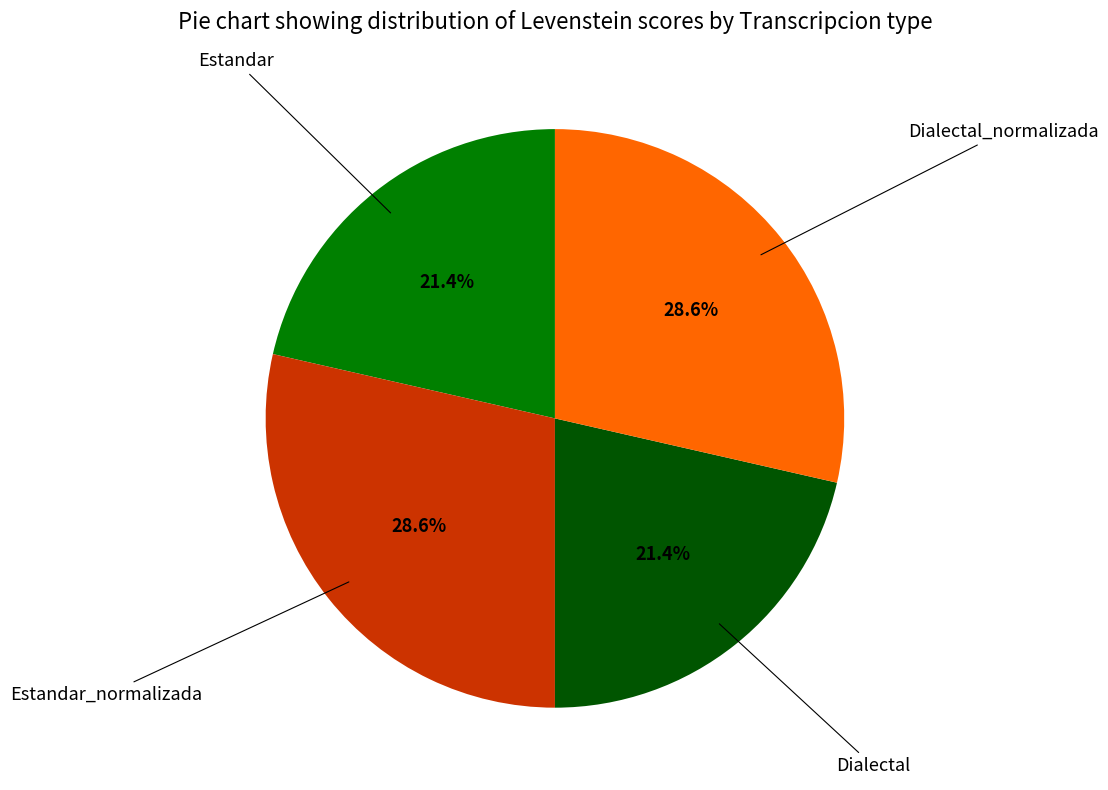

Is there a majority slice in this chart?

No